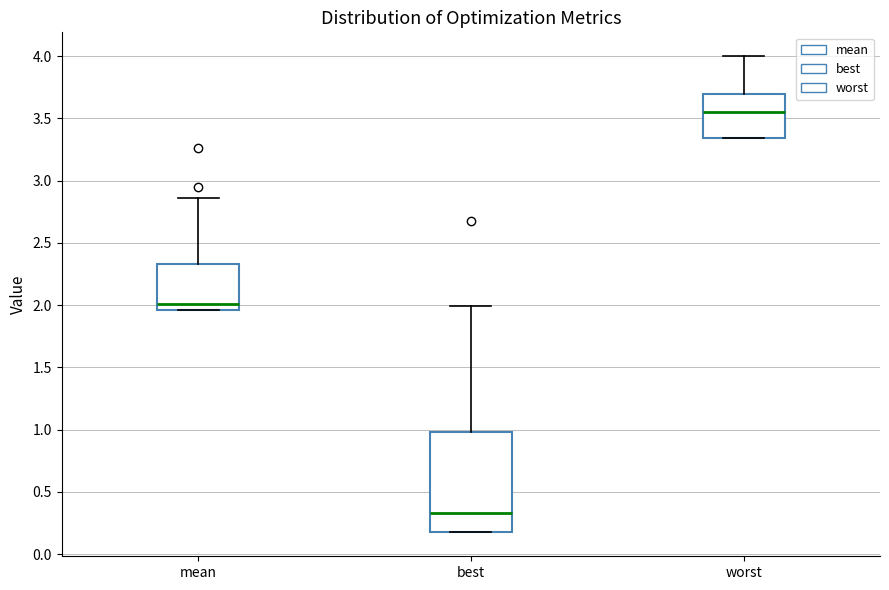

Where does the upper whisker of the box for mean end on the y-axis? The values are not printed on the chart, so give them approximately, as read against the axis.

2.85